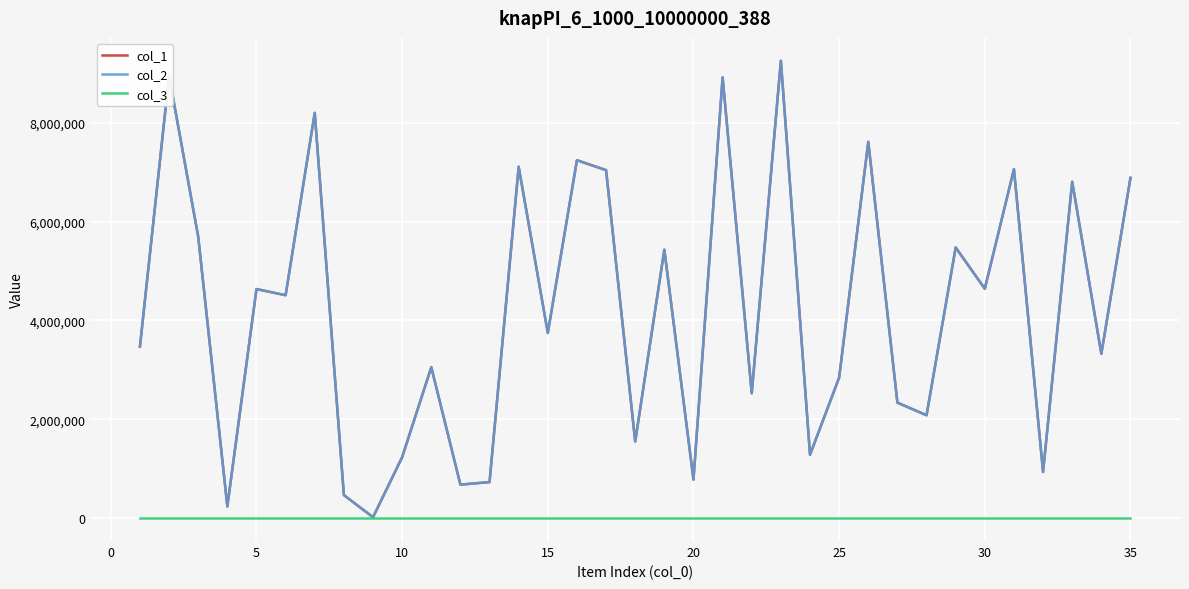

In col_2, how many points are lower than both neighbors (excluding endpoints)?

13